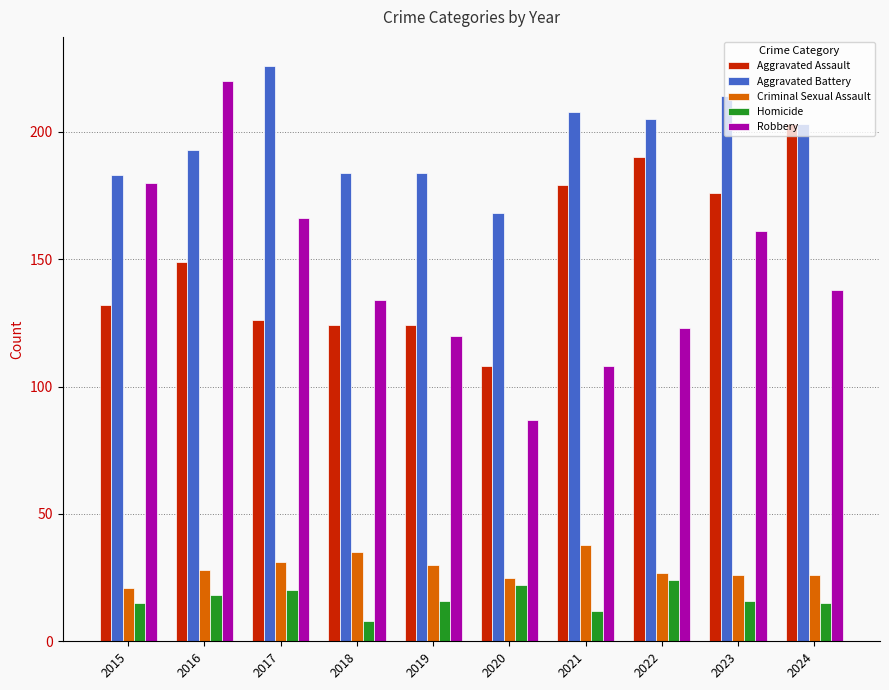

Does the chart contain any negative values?

No